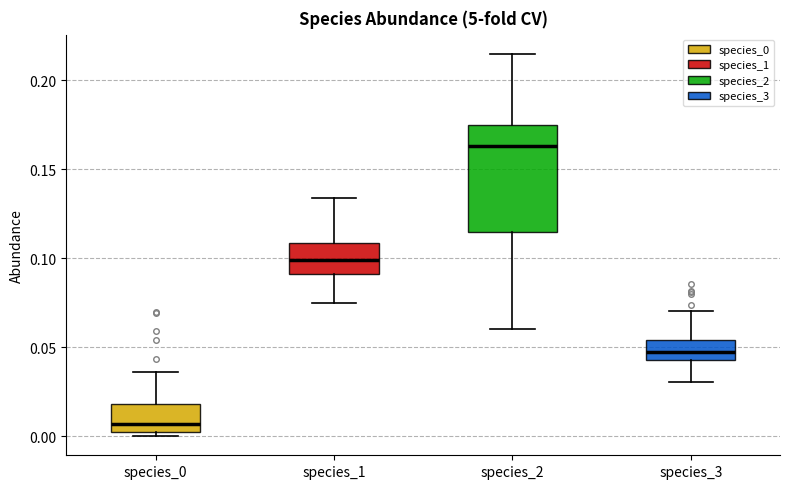

Which box has the highest median line?

species_2